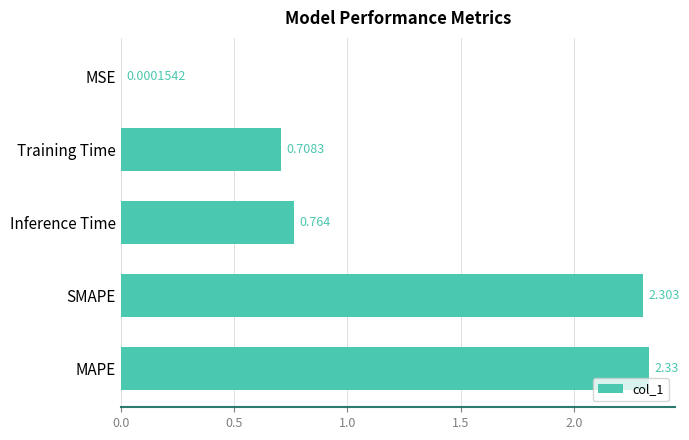

At which label is the value closest to 1?

Inference Time